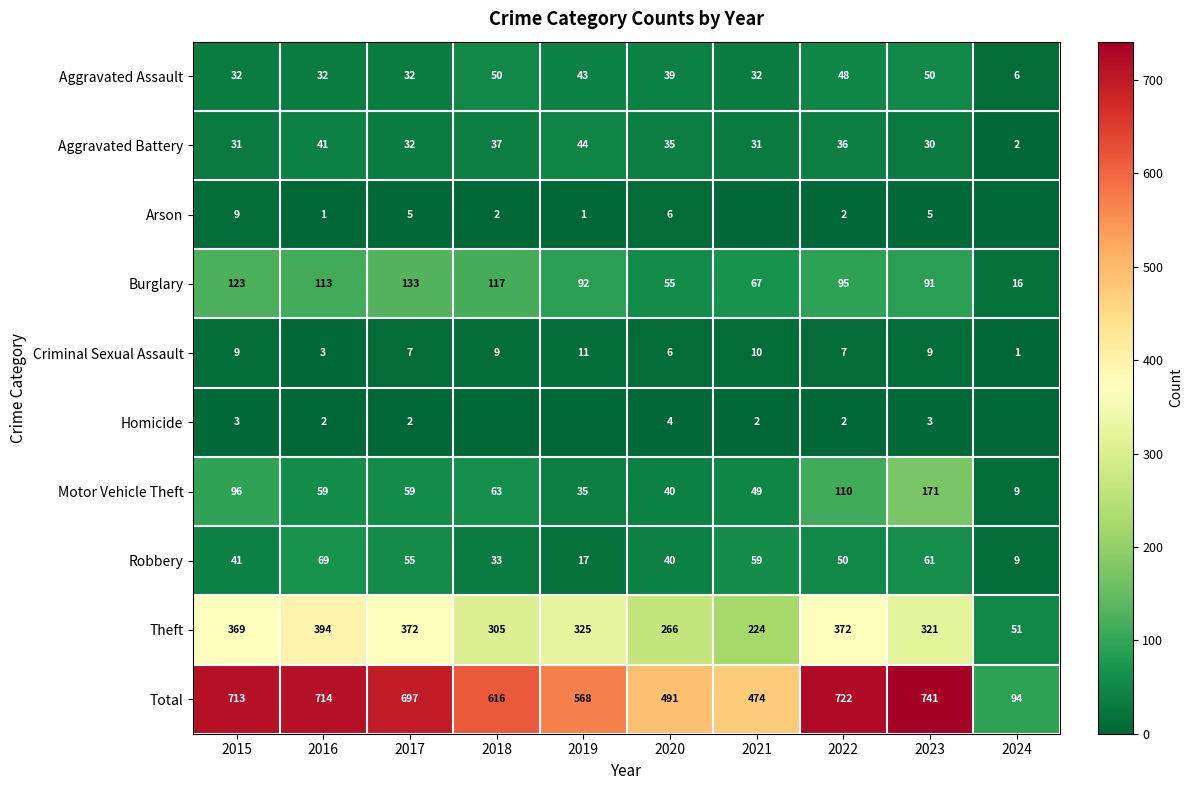

Read the Criminal Sexual Assault value at 2021.

10